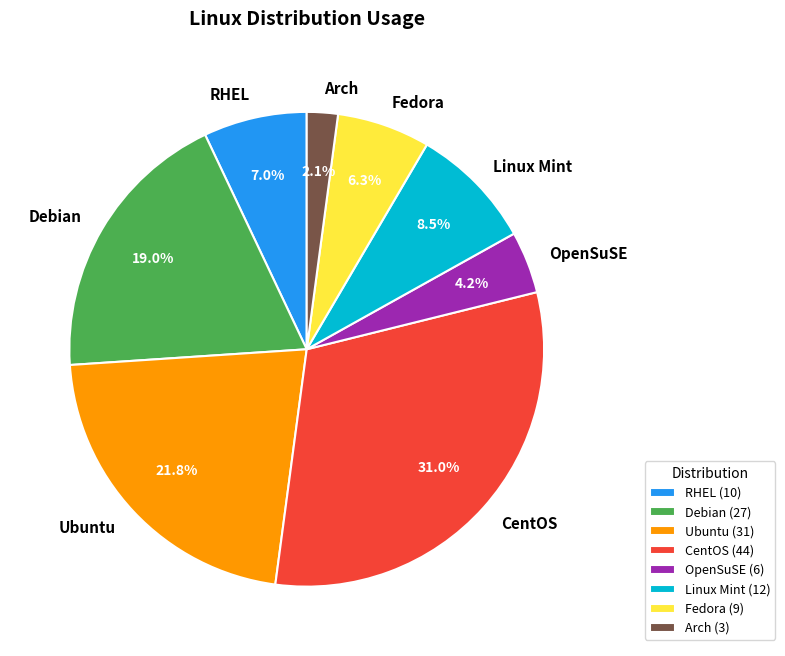

What portion of the pie excludes CentOS?

69.0%